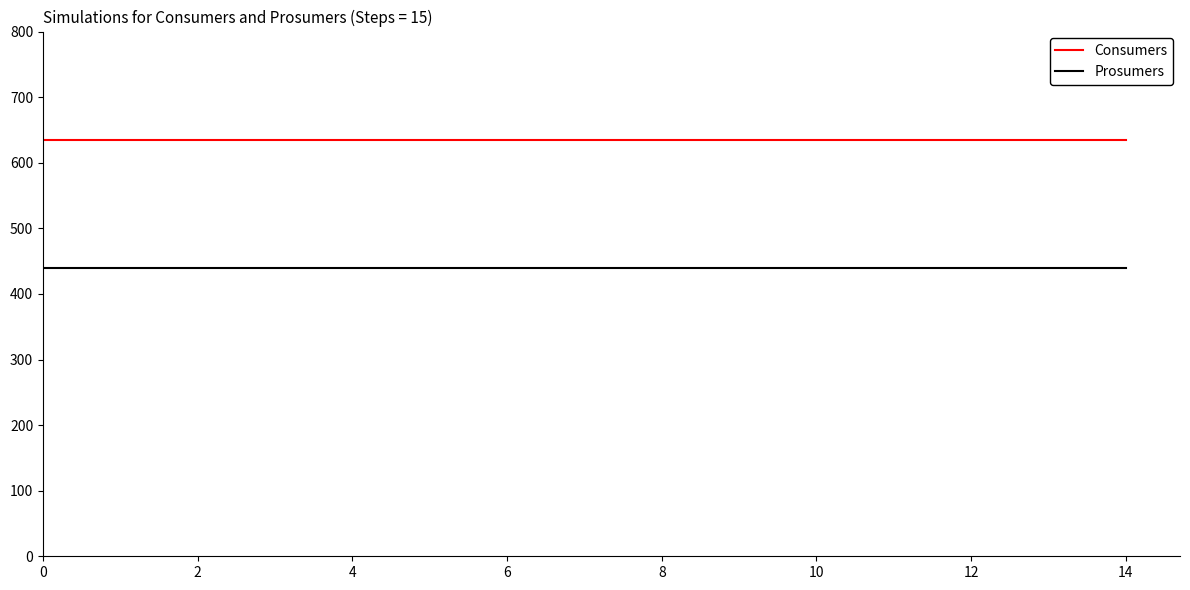

What is the sum of all Prosumers values?

6600